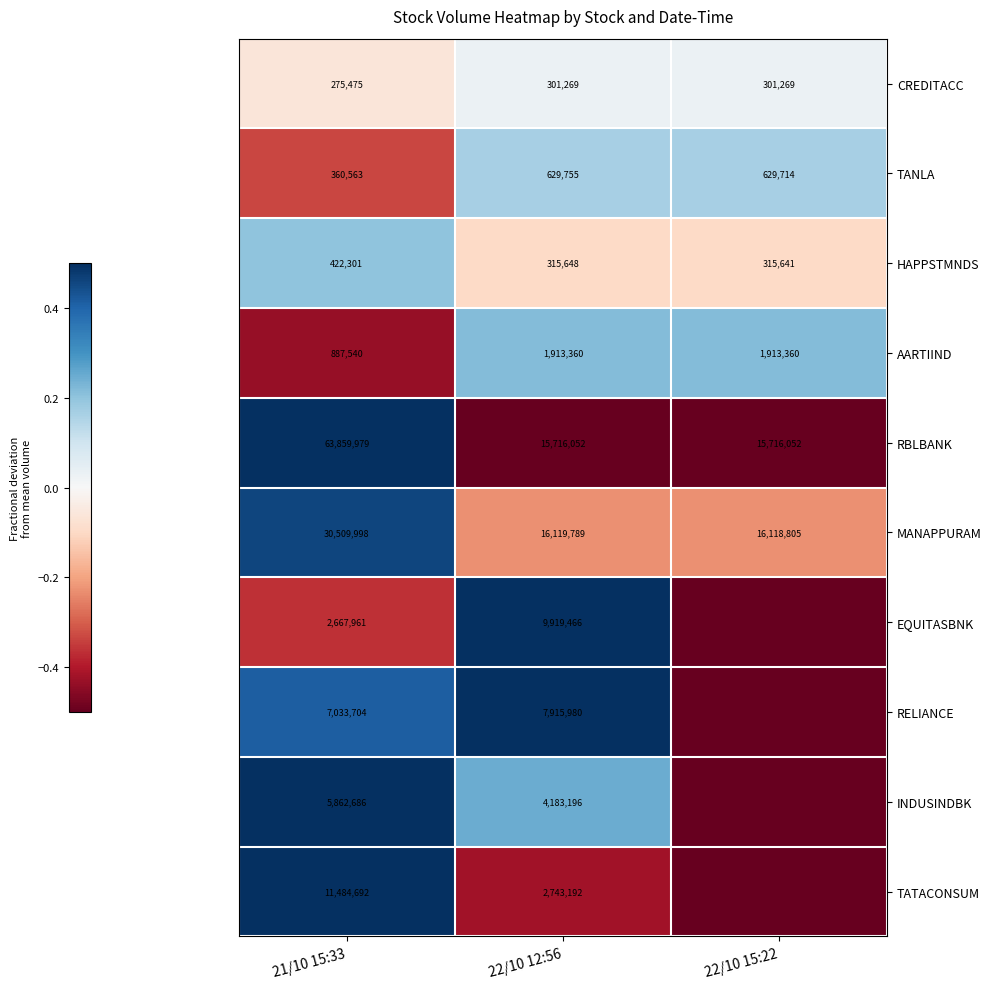

What is the spread (max minus min) of values at 22/10 12:56?

15818520